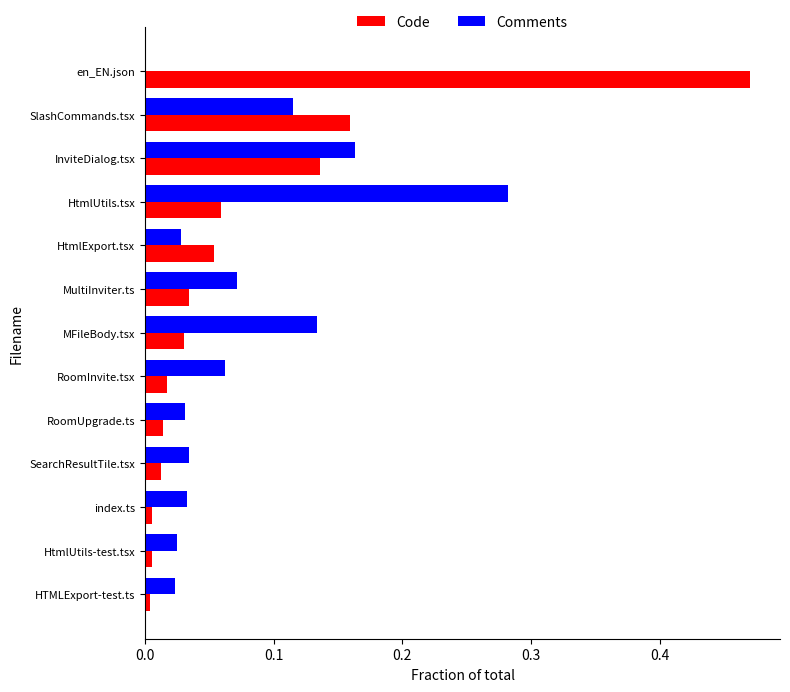

Between MultiInviter.ts and en_EN.json, which series saw the biggest shift?

Code